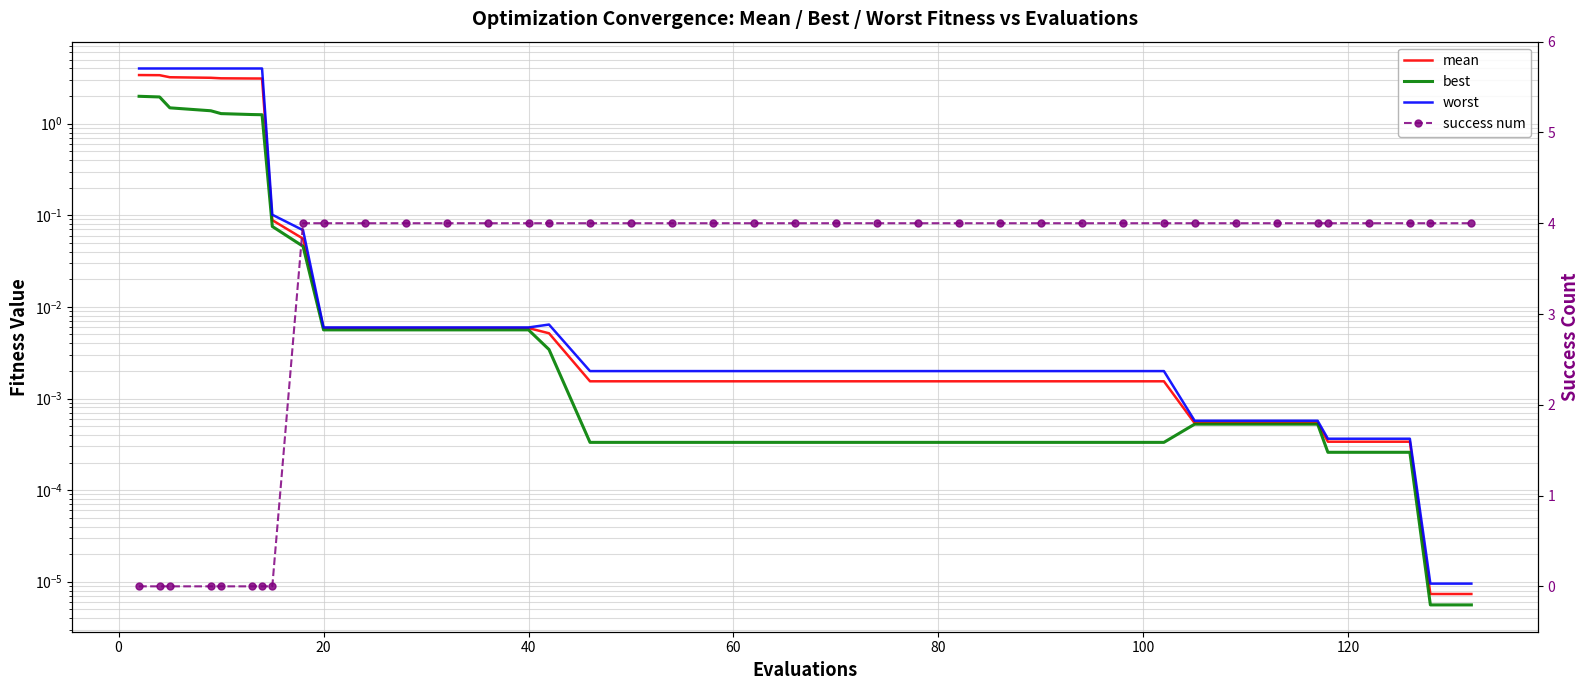

True or false: worst and best cross at least once.

False